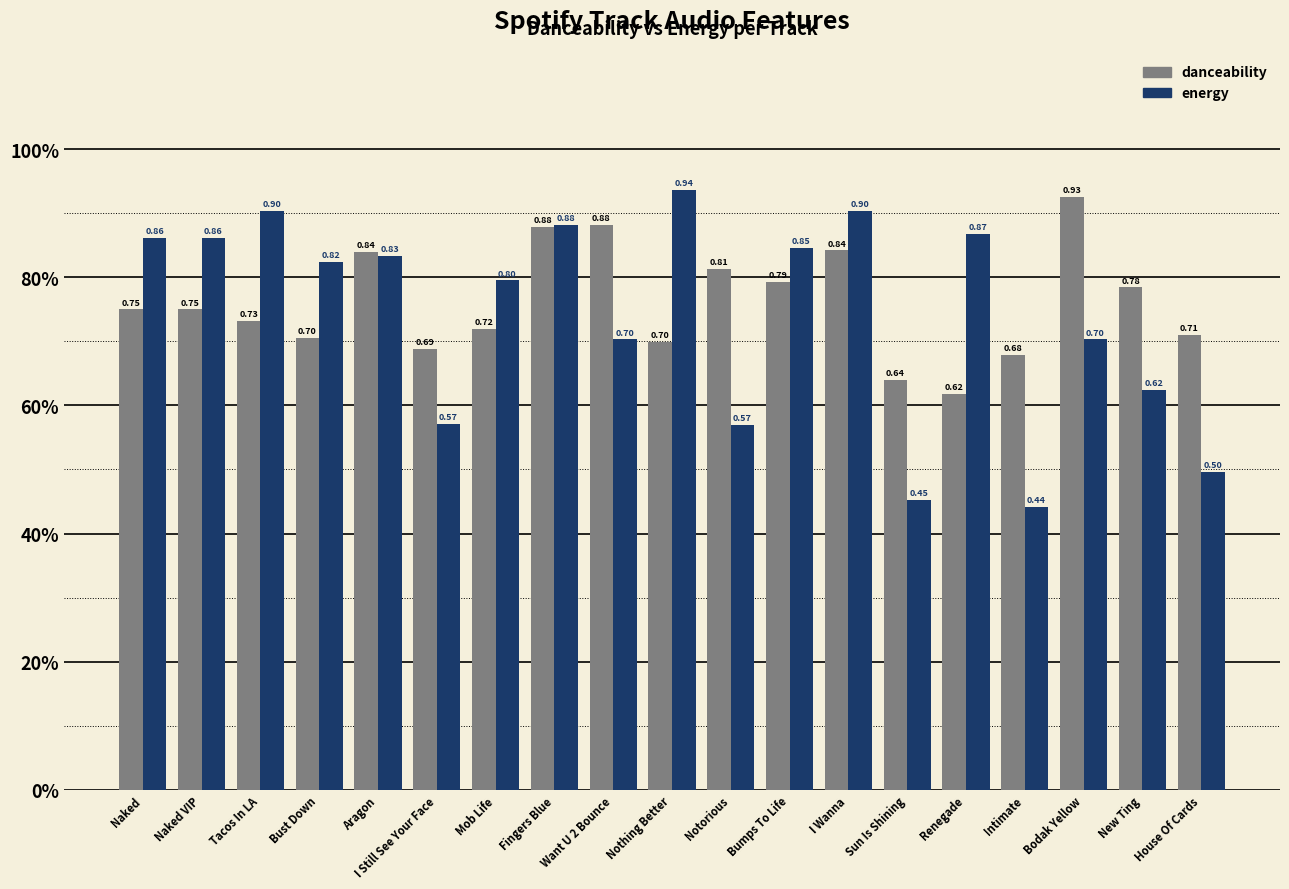

Does the chart contain stacked bars?

No